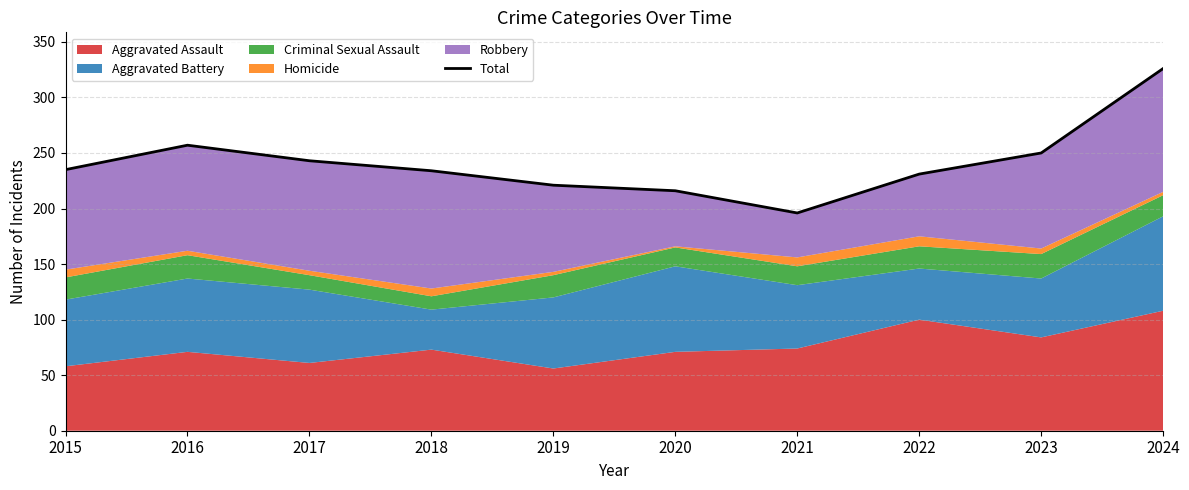

Rank the categories by value from lowest to highest.

2021, 2020, 2019, 2022, 2018, 2015, 2017, 2023, 2016, 2024